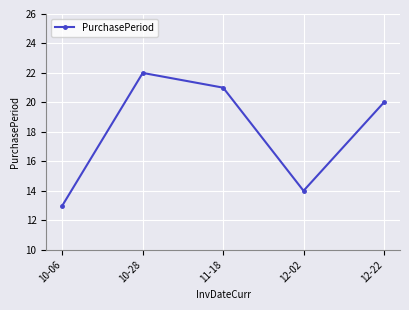

How many values are between 14 and 21?

3